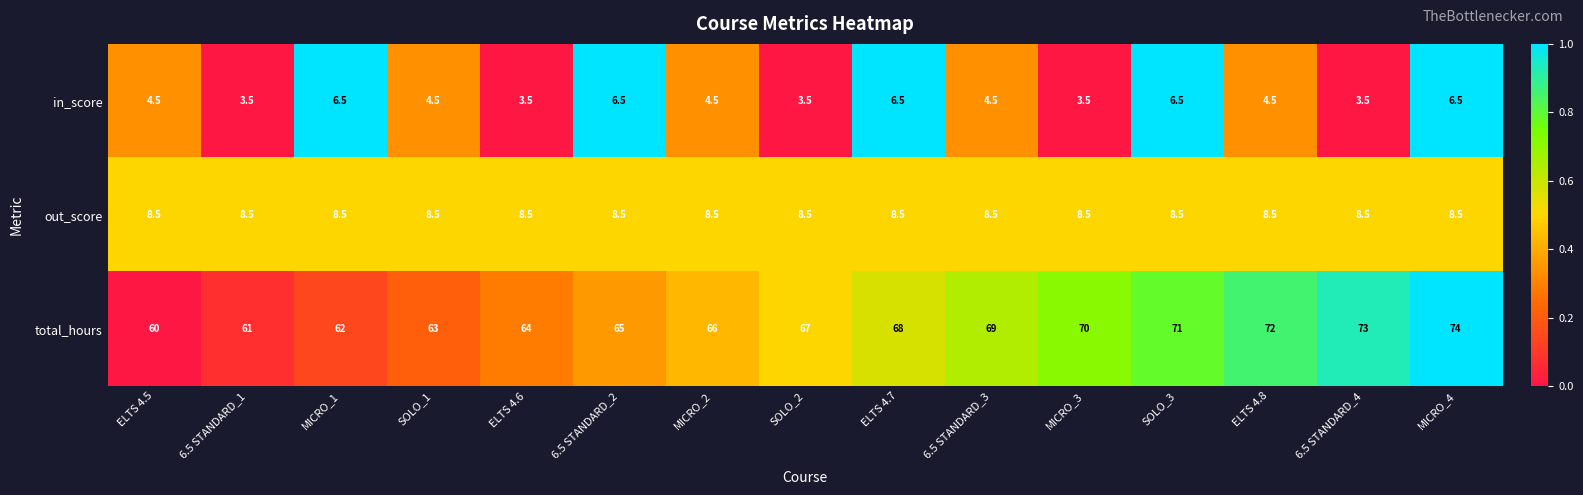

What is the difference between the maximum and minimum values in the total_hours series?

14.0